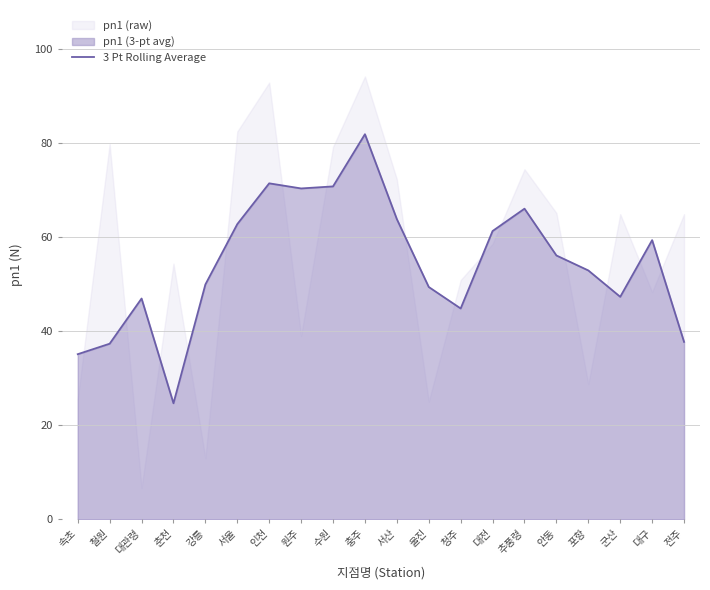

What is the label of the 7th point from the right?

대전